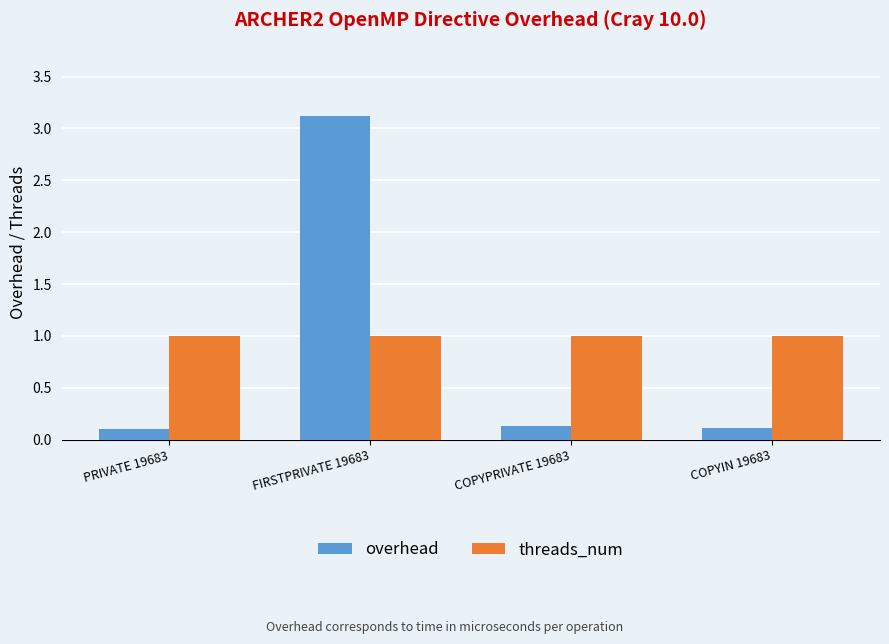

What is the greatest value displayed?

3.1